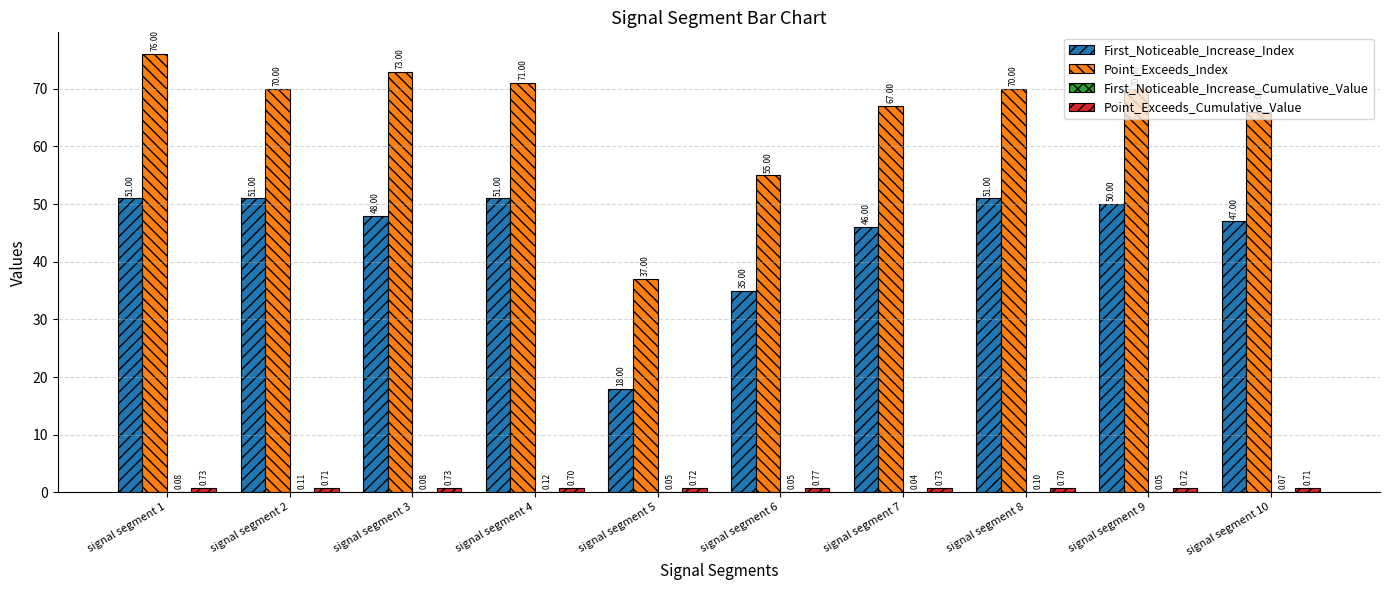

The Point_Exceeds_Index series shows 55.0 at signal segment 6. True or false?

True